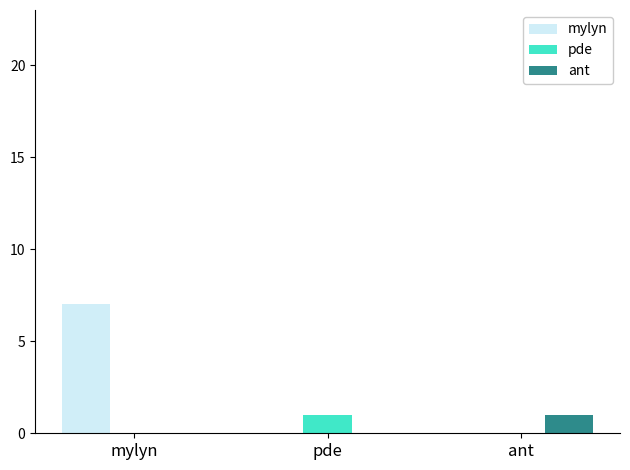

What is the greatest value displayed?

7